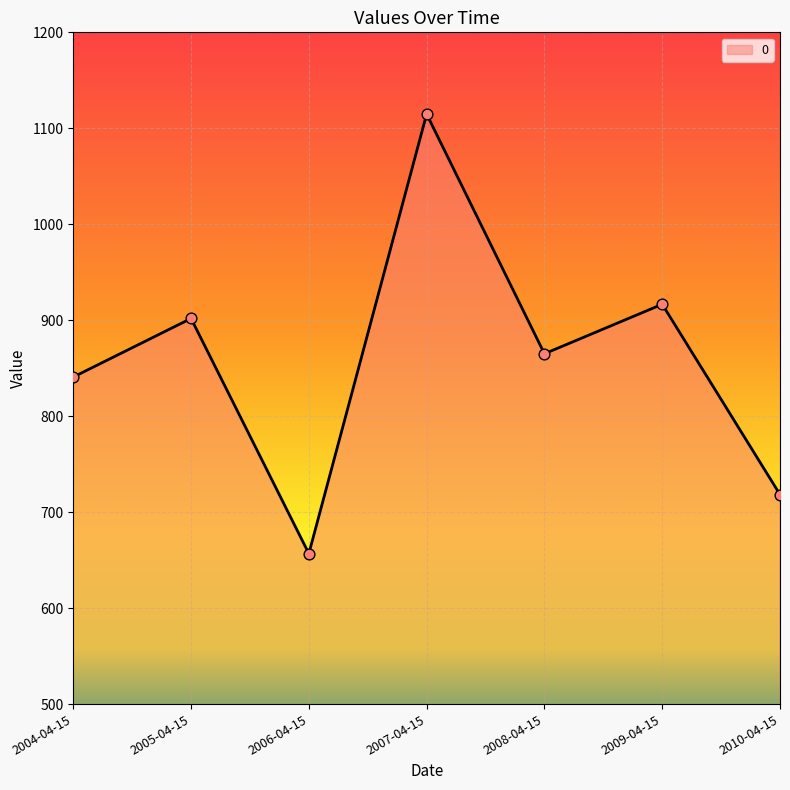

What is the change in value from 2005-04-15 to 2008-04-15?

-36.8